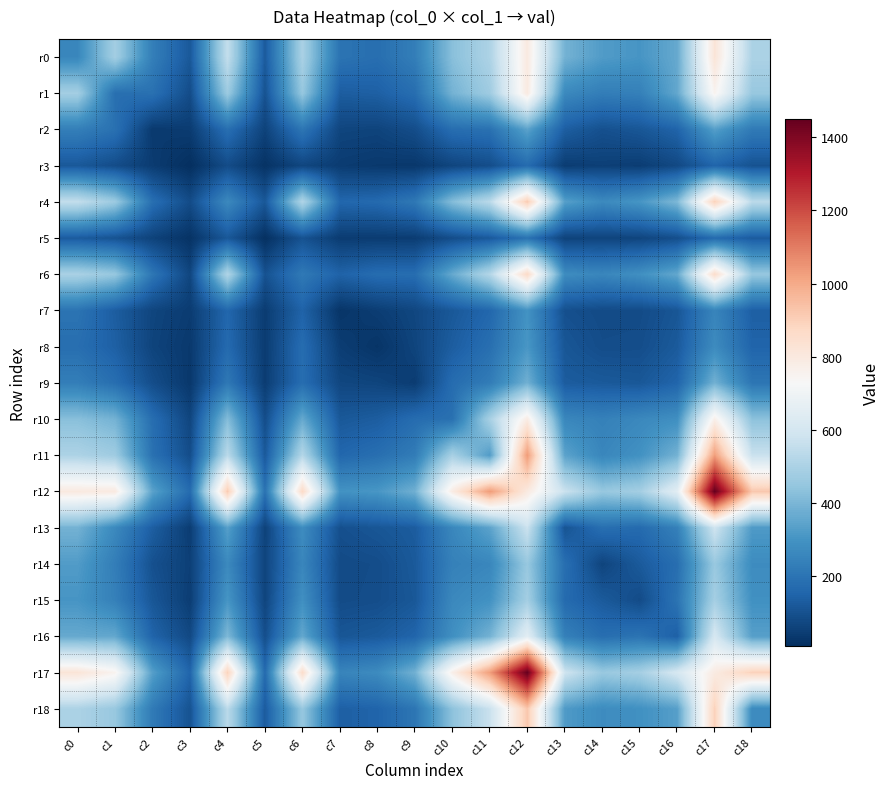

Which has a higher value, c11 or c4?

c4